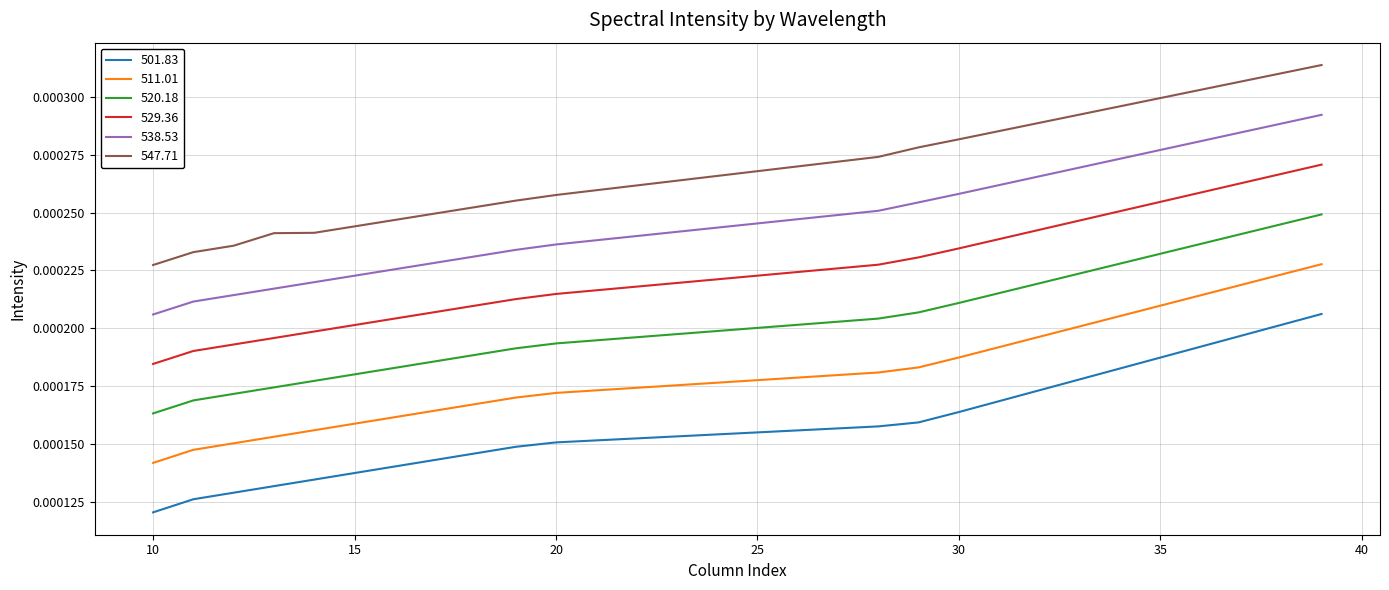

True or false: 511.01 and 520.18 intersect in this chart.

False